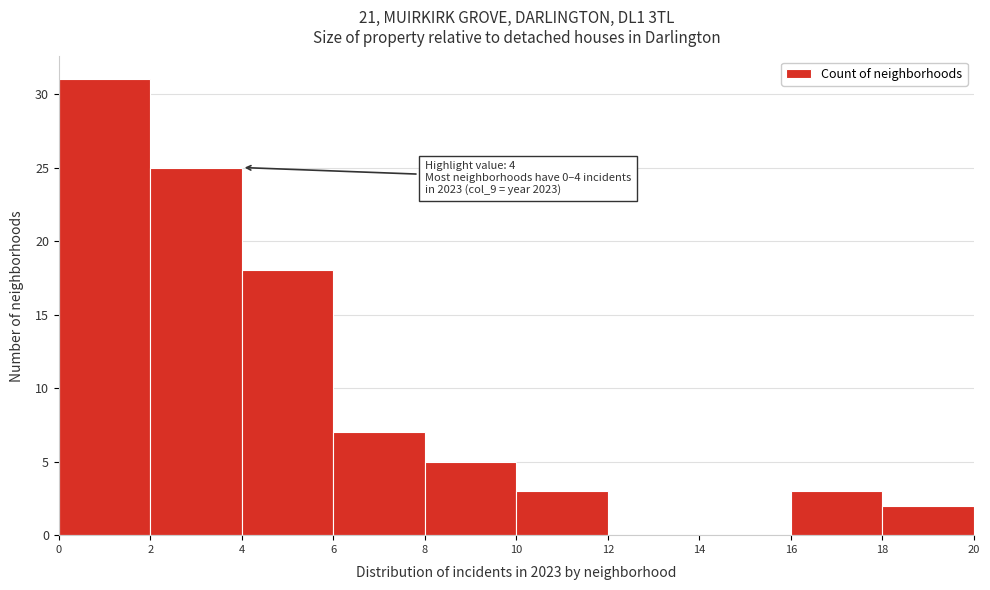

Over which range of the x-axis is the bar tallest?

0 to 2